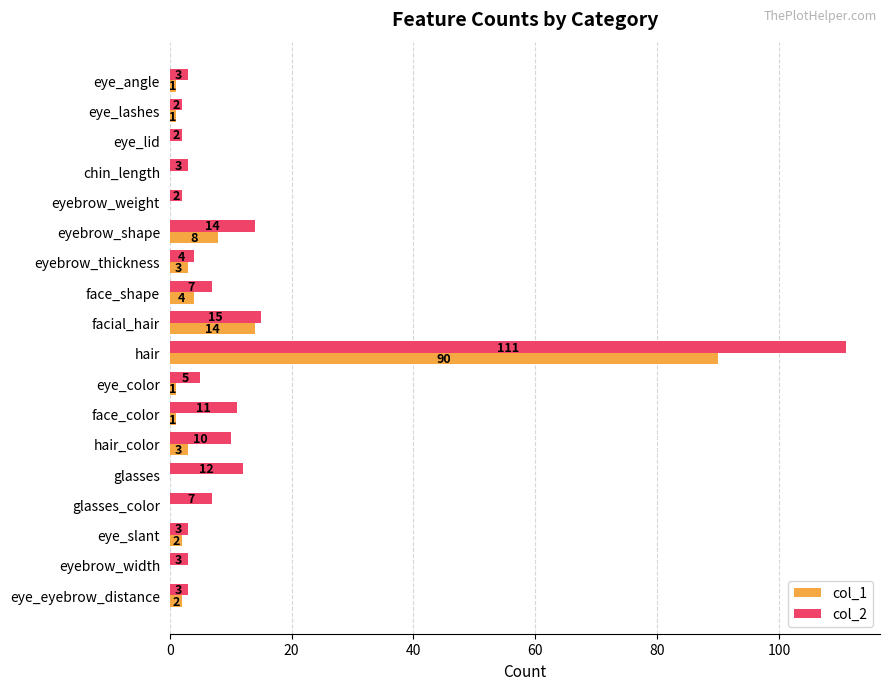

What is the maximum value shown in the chart?

111